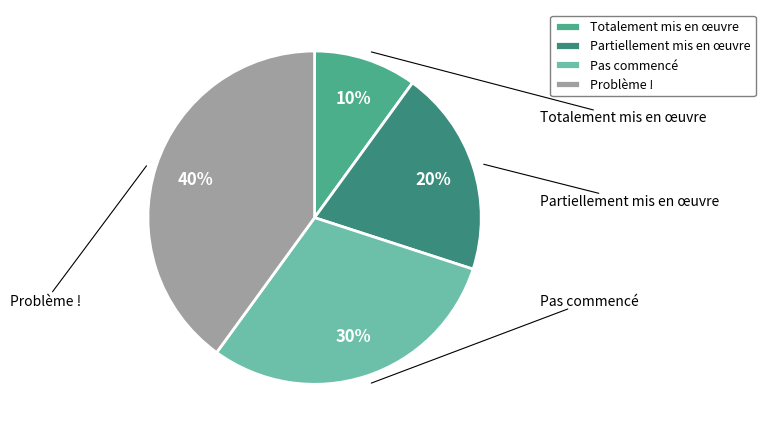

Do Problème ! and Partiellement mis en œuvre together represent more than half of the pie?

Yes